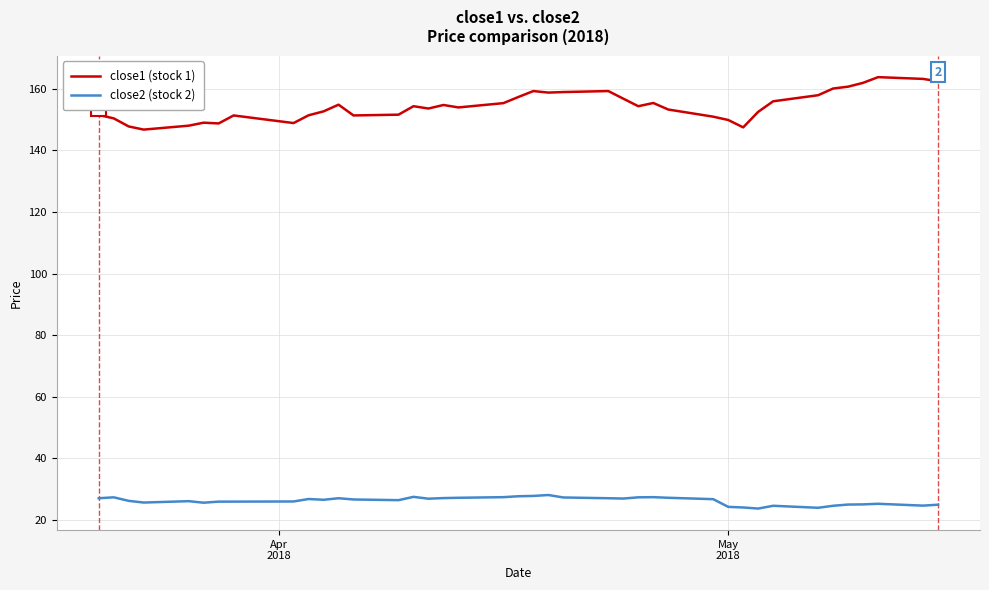

Does the chart have visible grid lines?

Yes